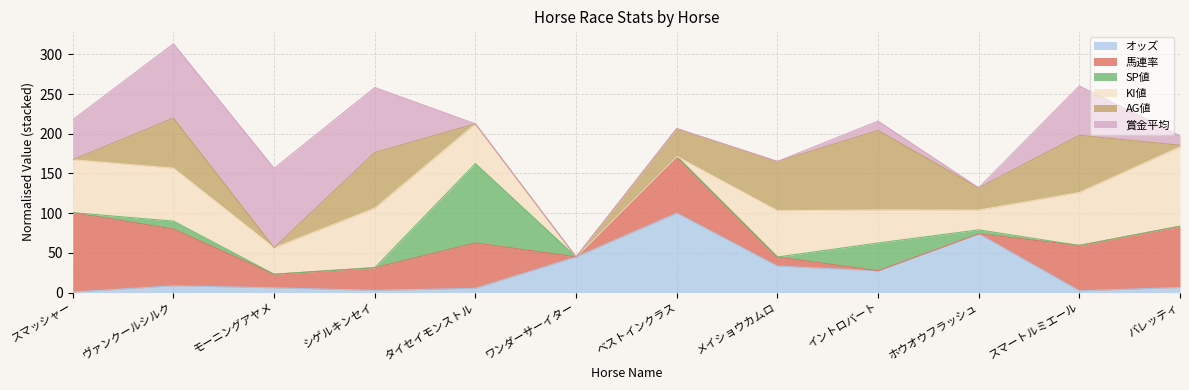

Is it true that 馬連率 equals -21.3 at ワンダーサーイター?

False